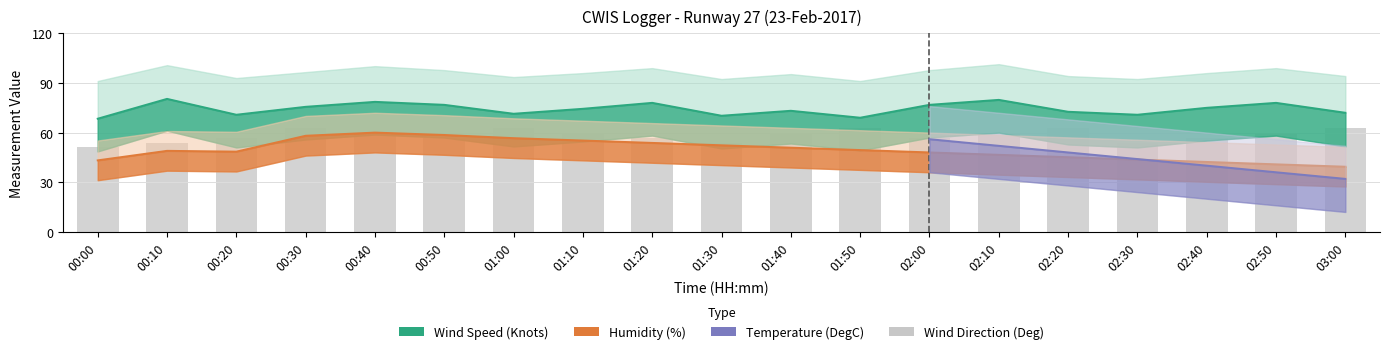

What is the total value across all series at 02:30?

168.5